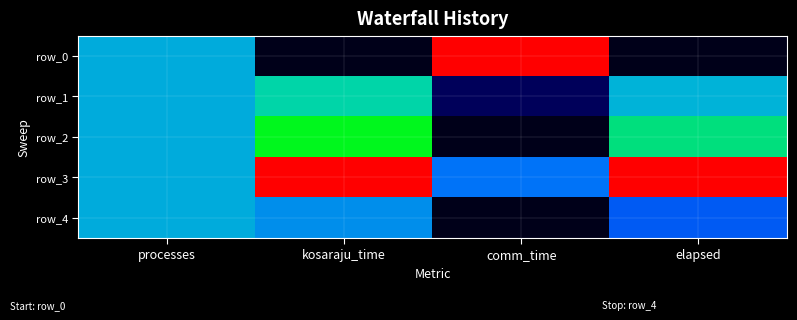

Reading left to right, list all the values displayed in this chart.

row_0: processes=0.5	kosaraju_time=0.0	comm_time=1.0	elapsed=0.0
row_1: processes=0.5	kosaraju_time=0.6	comm_time=0.1	elapsed=0.5
row_2: processes=0.5	kosaraju_time=0.7	comm_time=0.0	elapsed=0.6
row_3: processes=0.5	kosaraju_time=1.0	comm_time=0.4	elapsed=1.0
row_4: processes=0.5	kosaraju_time=0.5	comm_time=0.0	elapsed=0.4